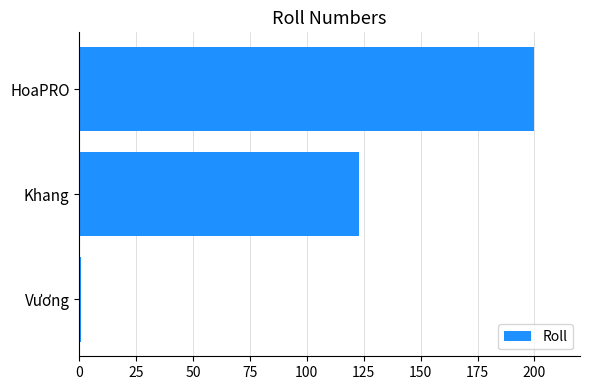

What is the minimum value shown in the chart?

1